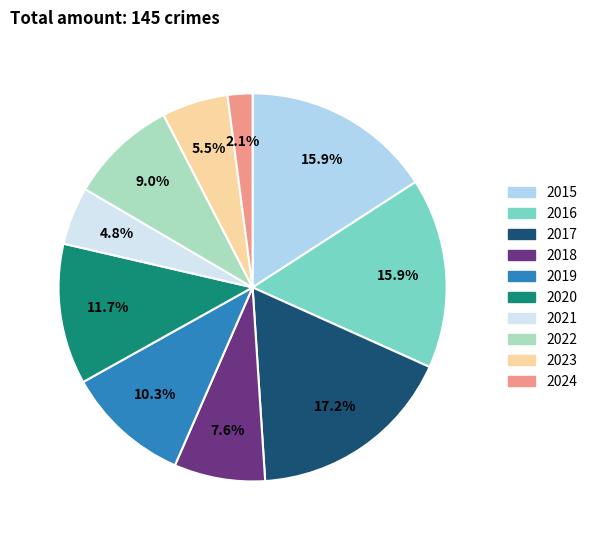

Is the sum of 2016 and 2020 greater than half?

No